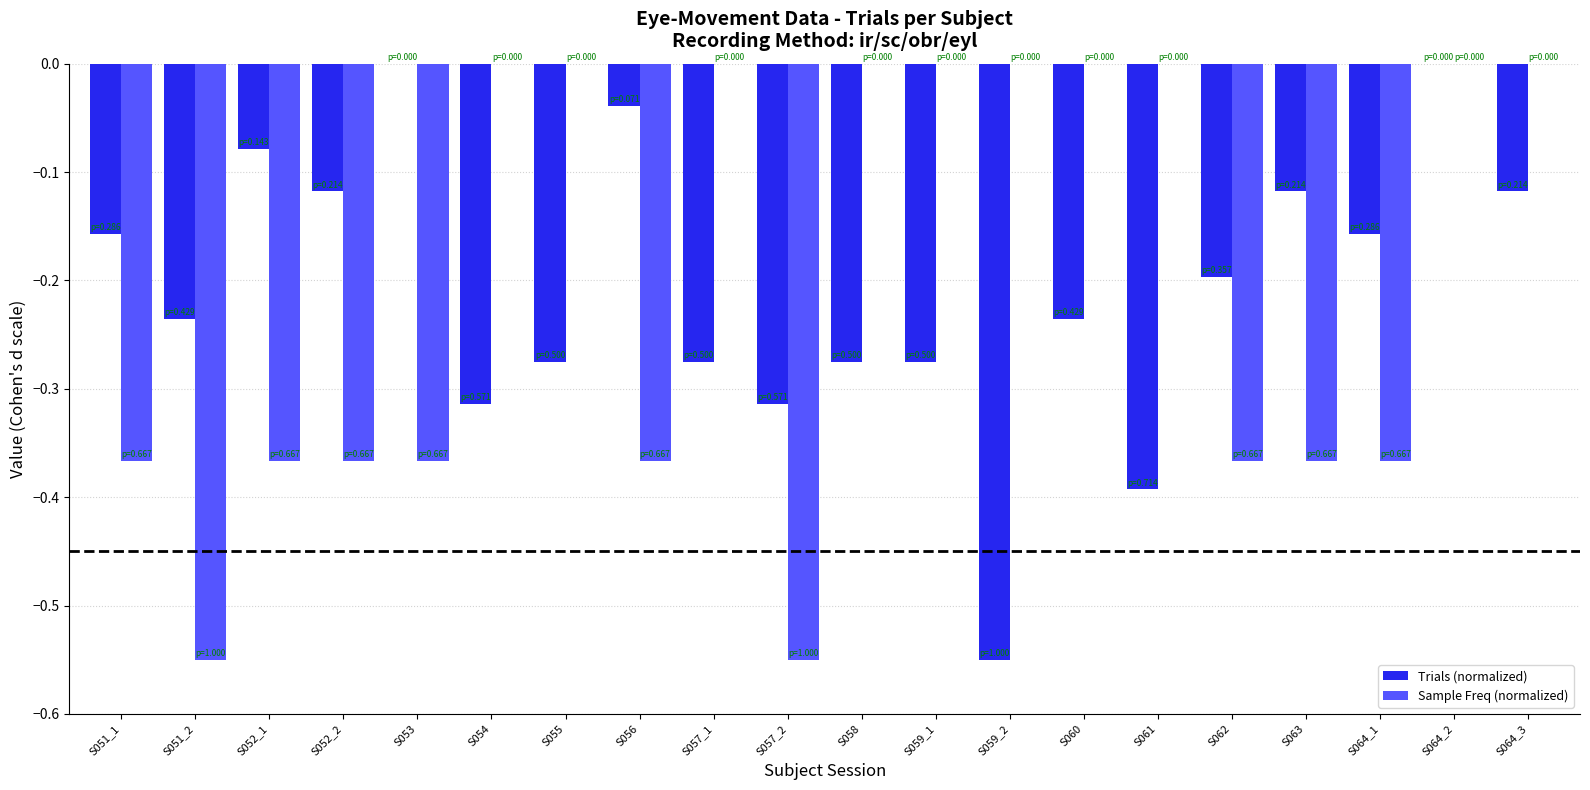

Which series changed the most between S051_1 and S052_1?

Trials (normalized)